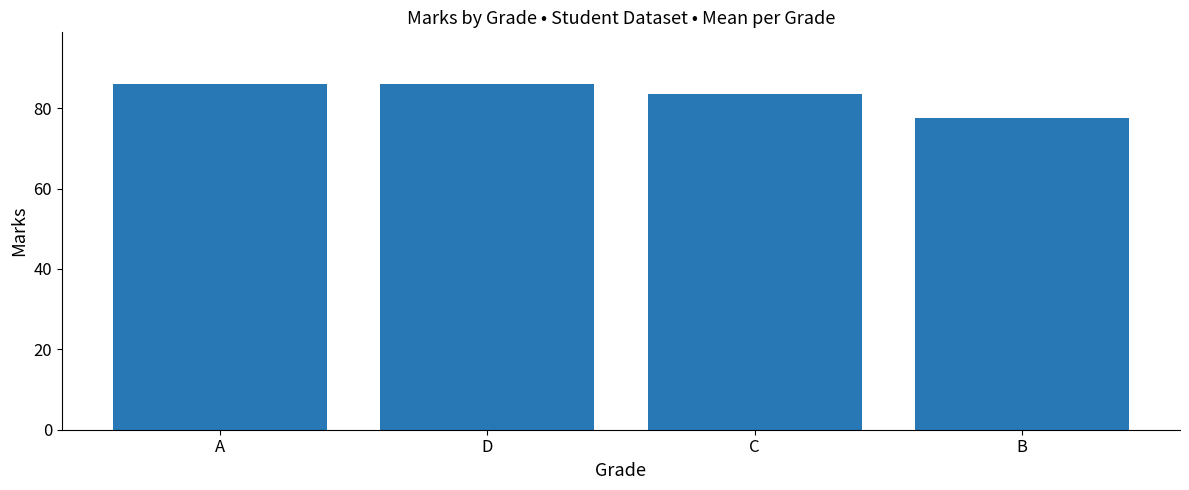

Reading left to right, what are all the values shown in this chart?

86.0	86.0	83.5	77.5